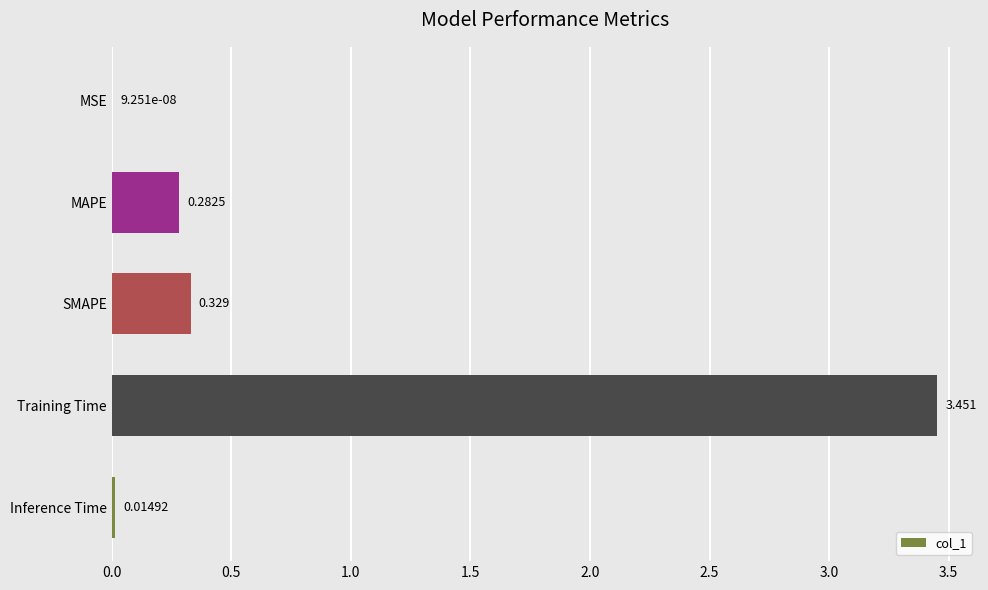

Which has a higher value, SMAPE or MAPE?

SMAPE